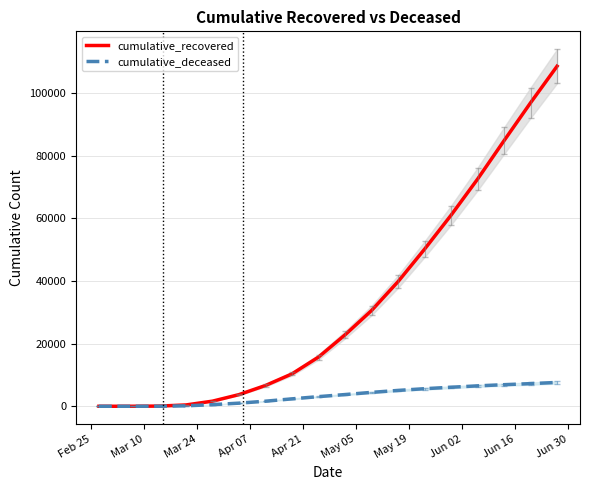

True or false: cumulative_deceased and cumulative_recovered intersect in this chart.

False